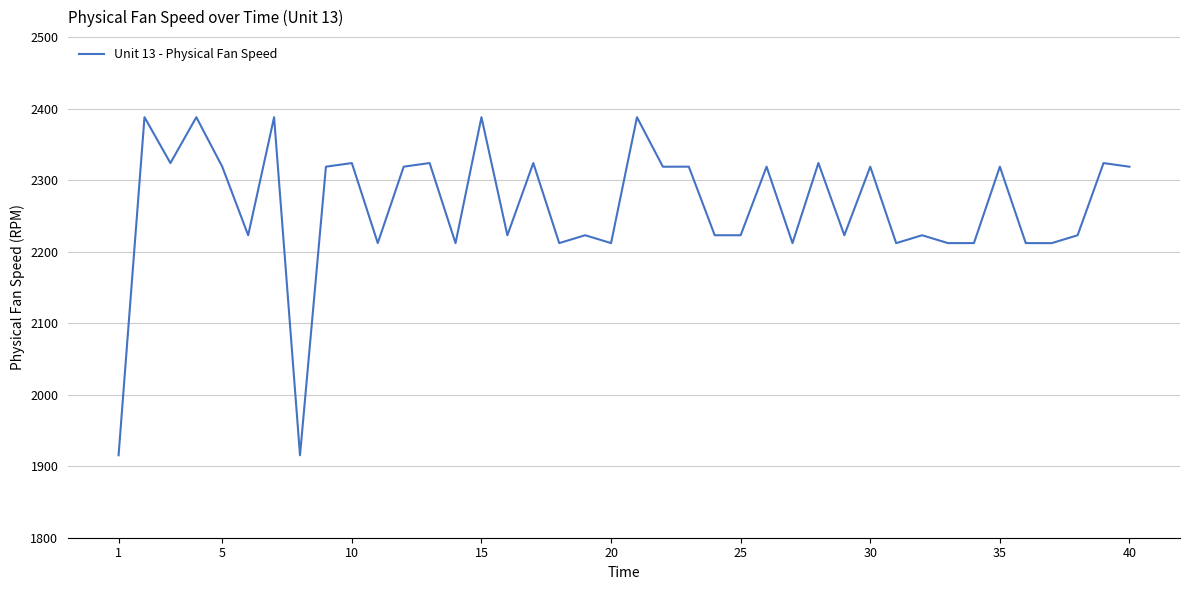

What is the minimum value shown in the chart?

1915.3